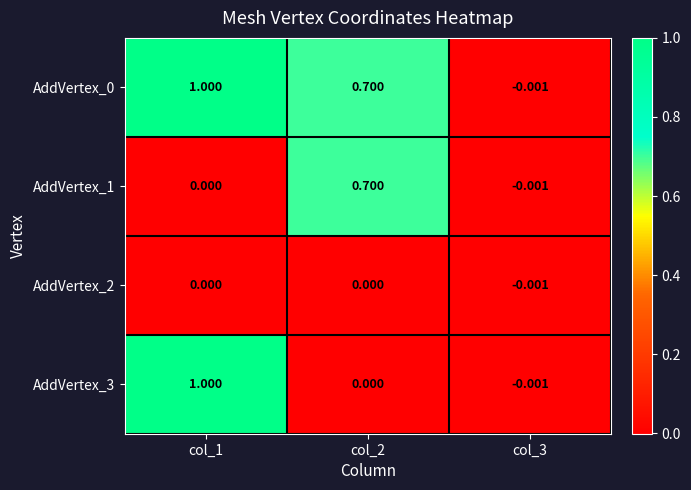

Is the value of AddVertex_2 at col_1 greater than the value of AddVertex_1 at col_2?

No